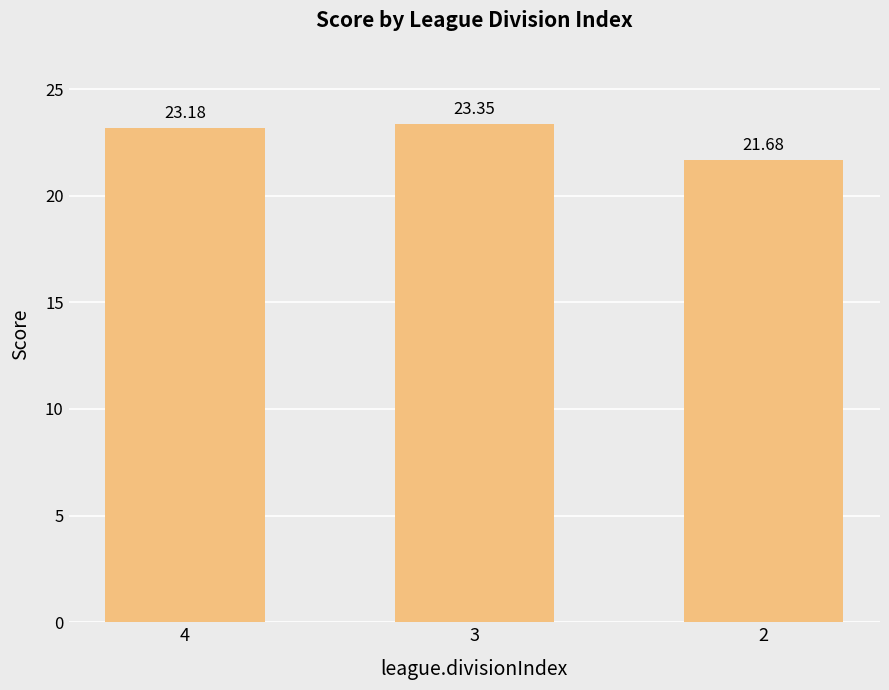

Reading right to left, extract all data points from this chart.

2=21.7	3=23.4	4=23.2